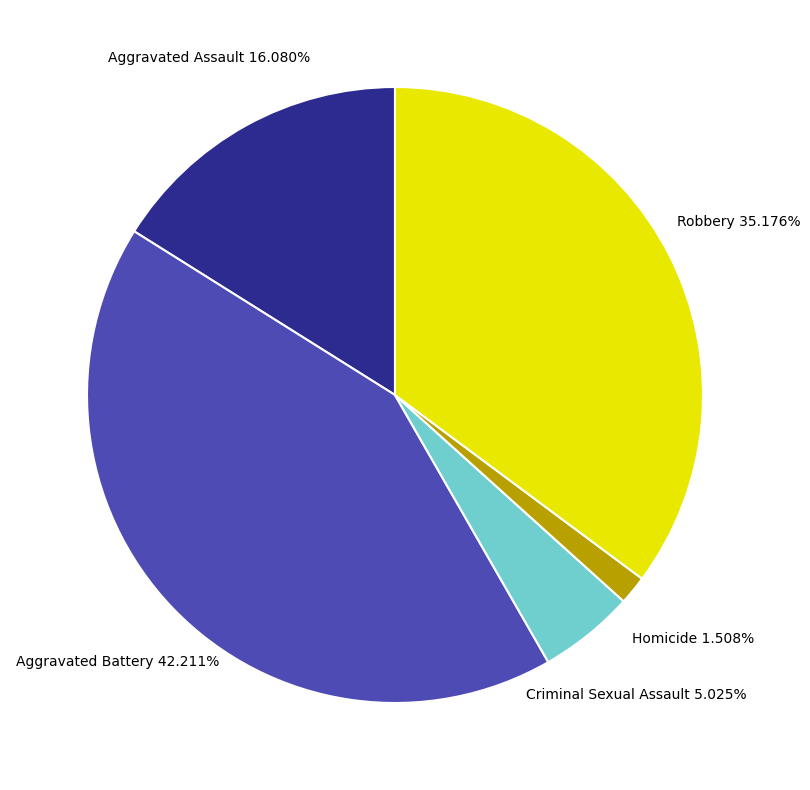

Approximately how many times larger is the value at Aggravated Battery compared to Aggravated Assault?

2.6